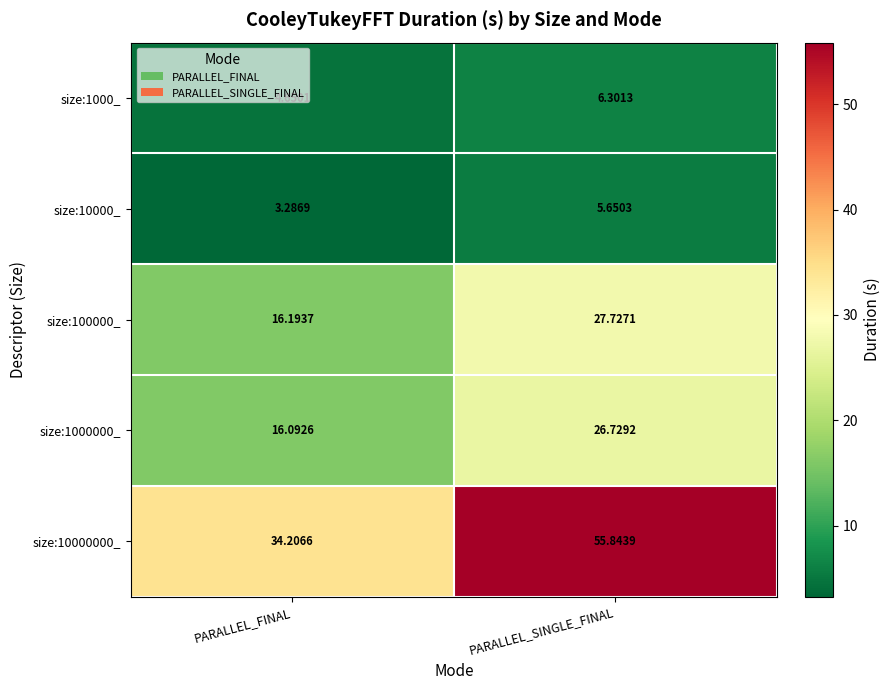

At which category is the sum across all series the highest?

PARALLEL_SINGLE_FINAL